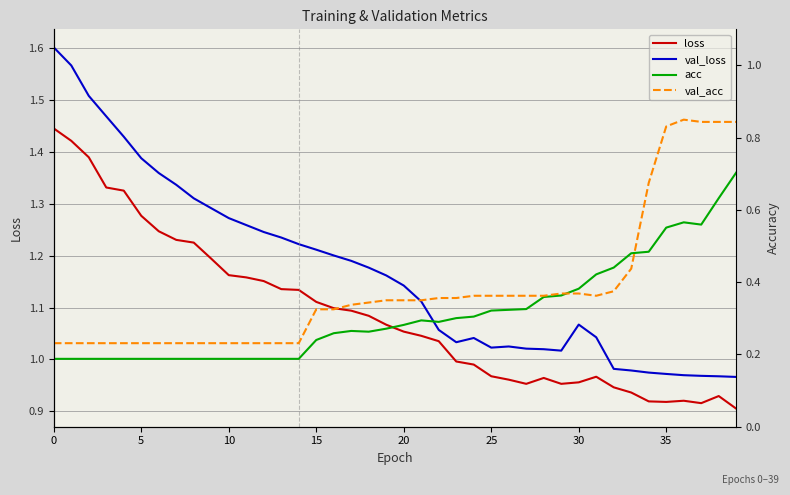

What are all the series names shown in the legend?

loss, val_loss, acc, val_acc